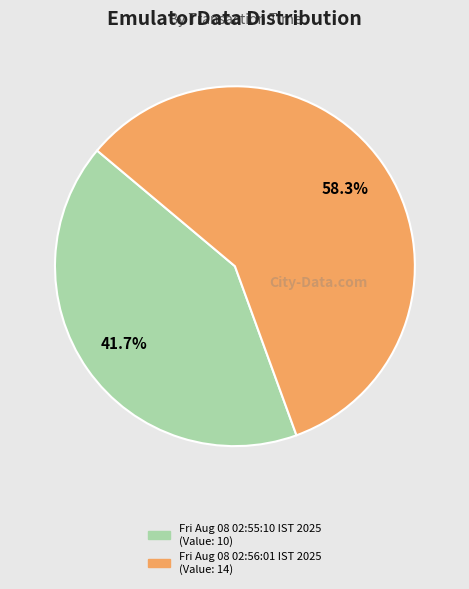

How many slices are in this pie chart?

2